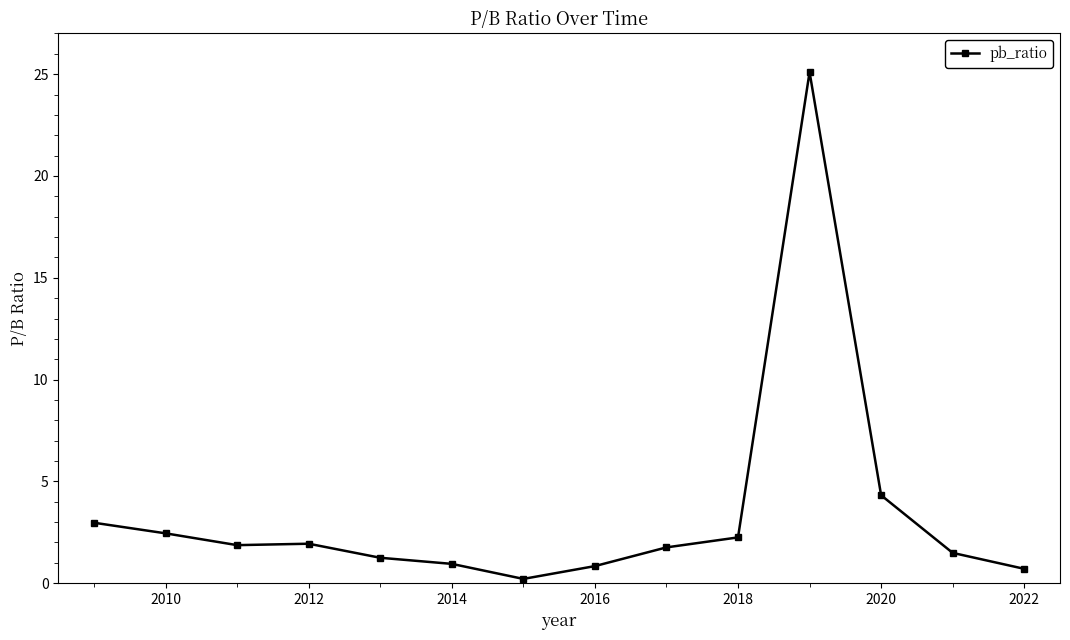

What is the difference between the maximum and minimum values?

24.9